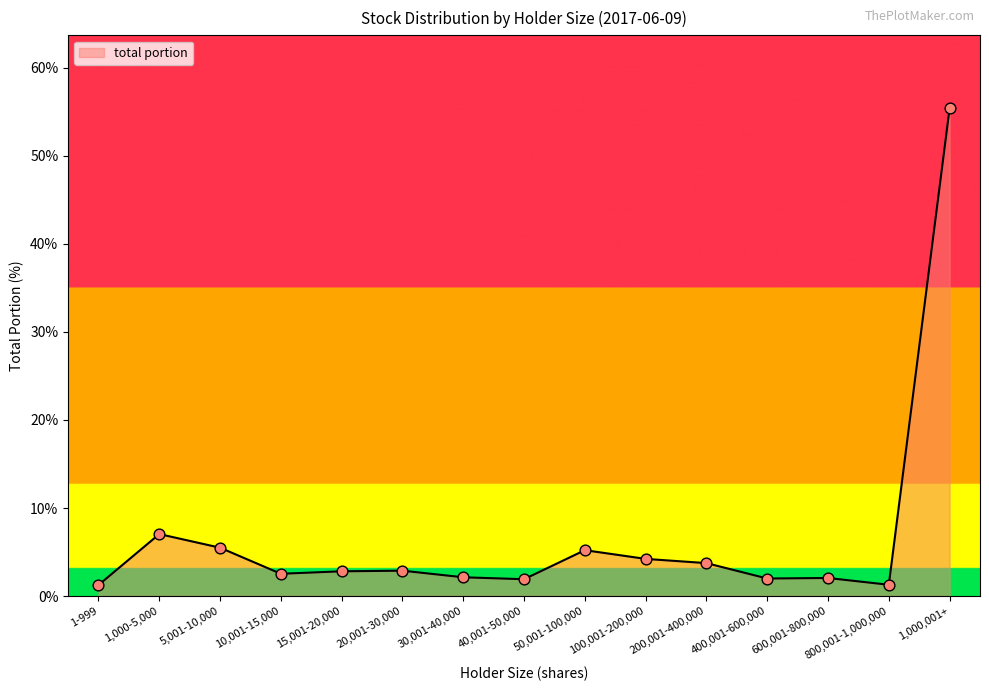

Between 1,000,001+ and 30,001-40,000, which is larger?

1,000,001+